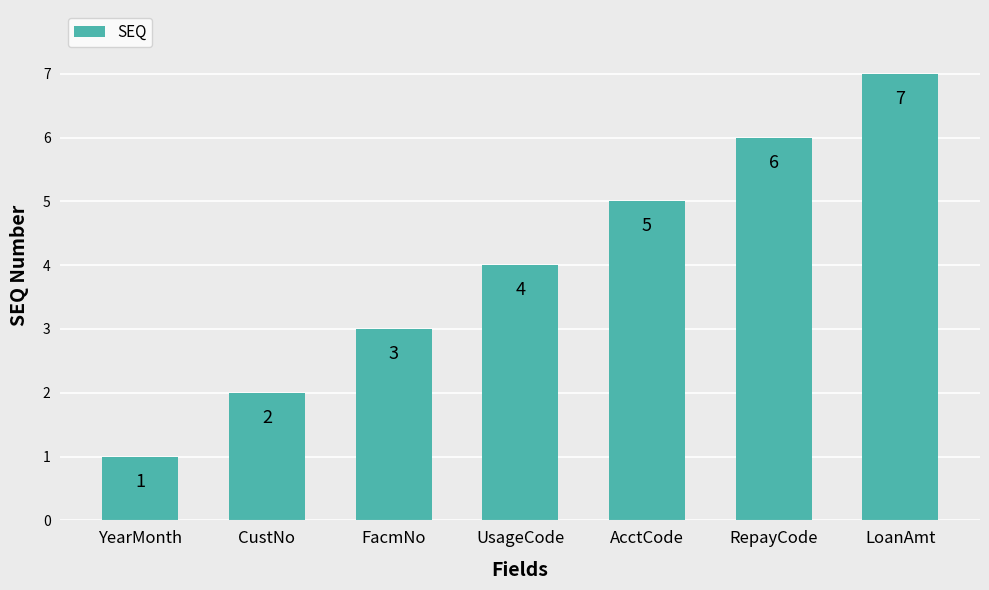

What is the difference between the values at LoanAmt and FacmNo?

4